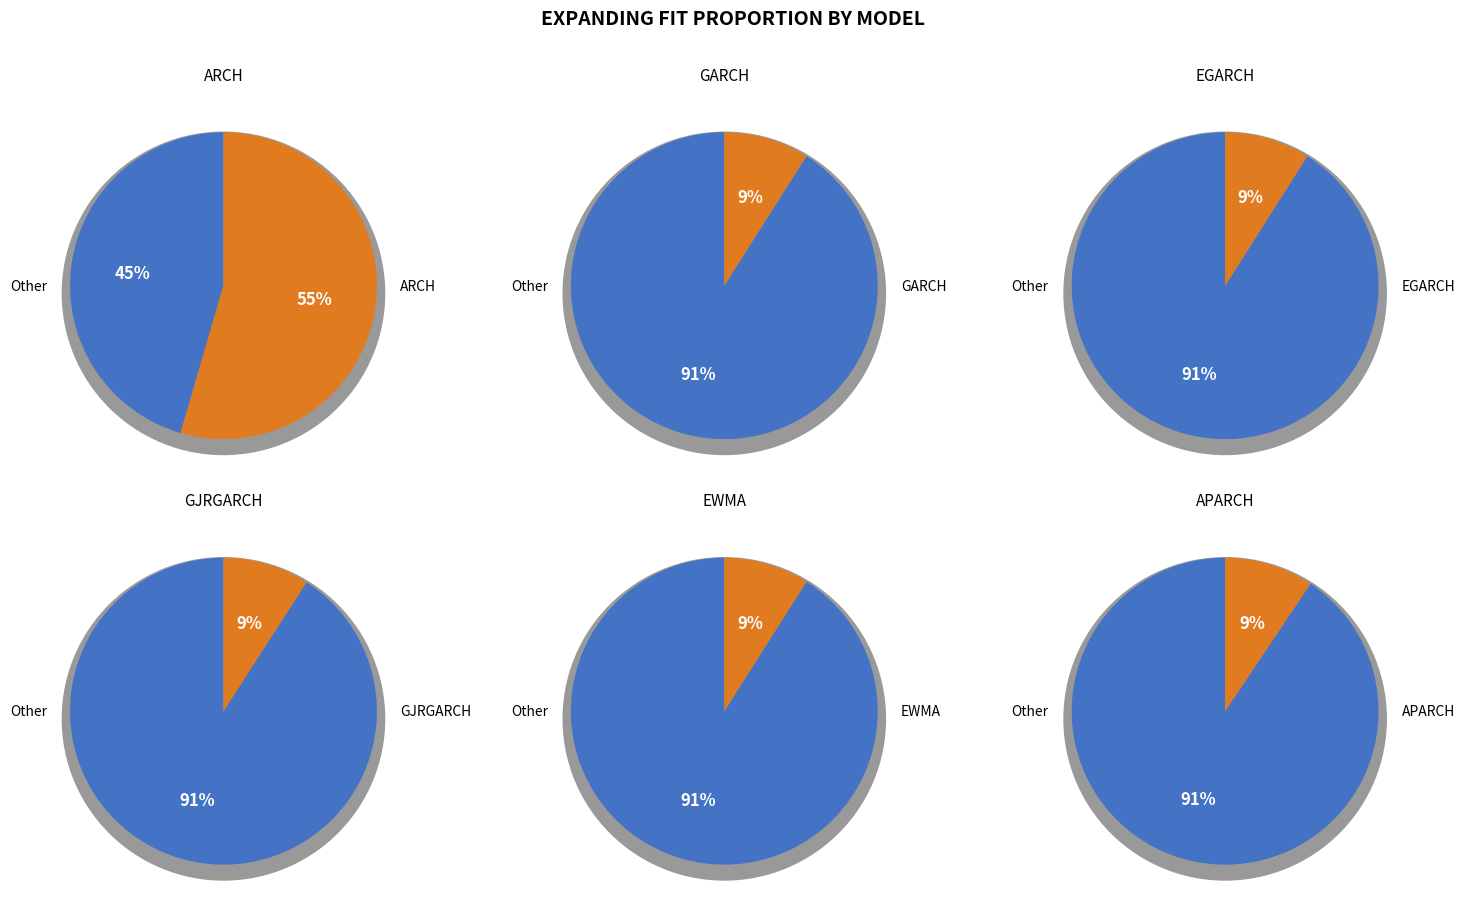

What percentage is the GJRGARCH slice, to the nearest percent?

9%